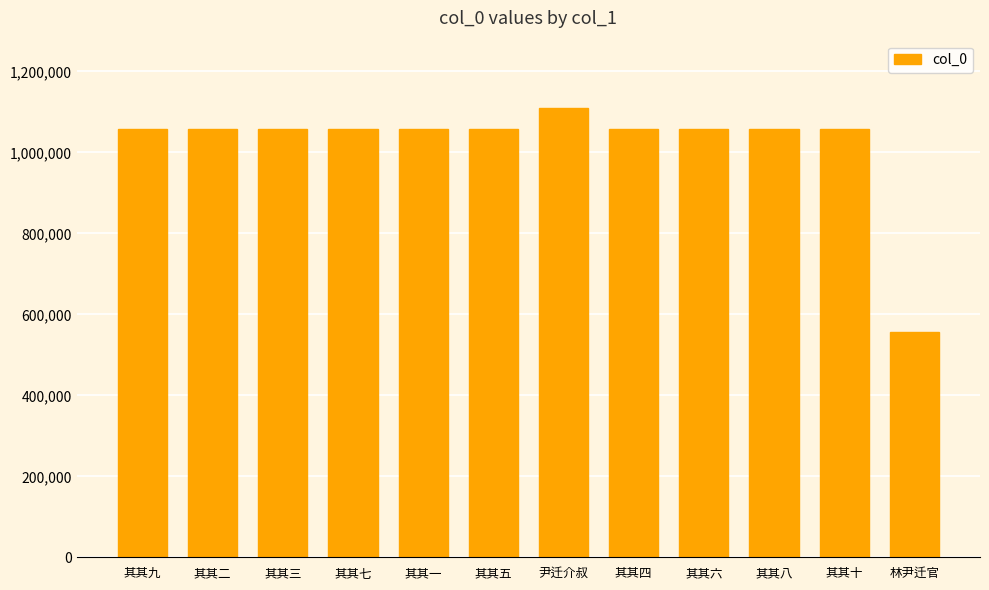

What position from the right is 其其三?

10